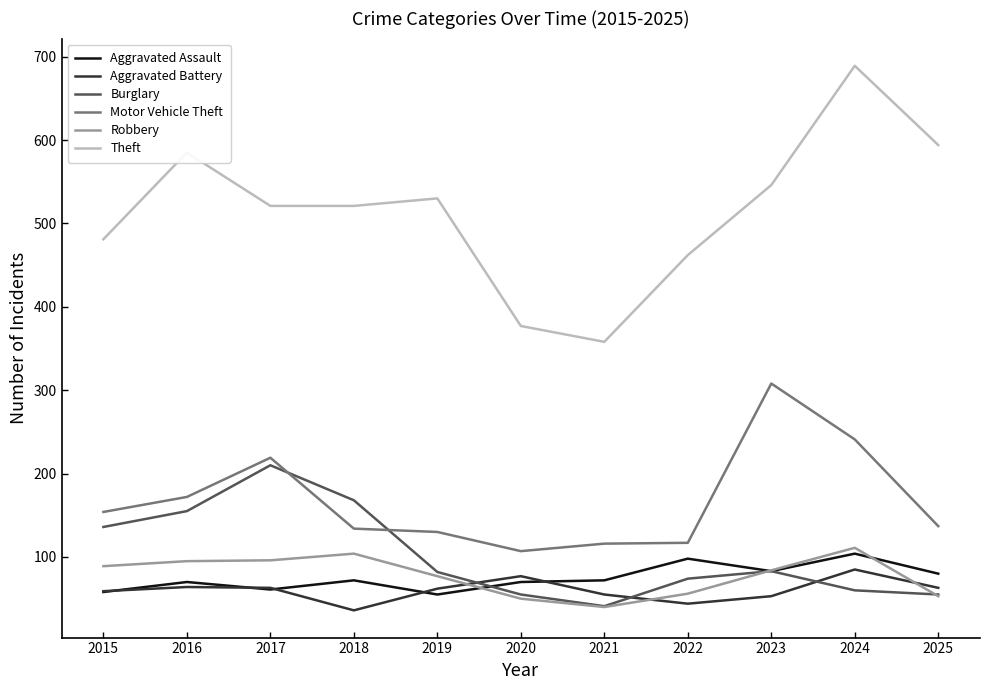

What is the total value across all series at 2020?

736